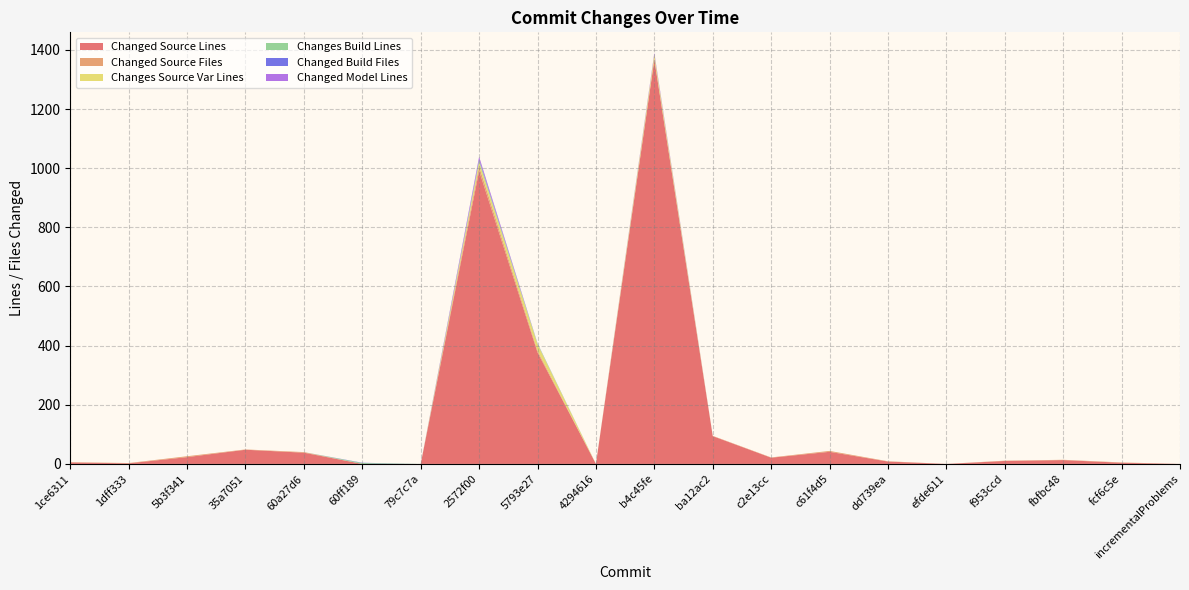

Reading left to right, extract all data points from this chart.

Changed Source Lines: 5	2	23	48	38	0	0	991	377	0	1367	94	21	41	8	0	10	13	4	0
Changed Source Files: 1	1	3	1	2	0	0	15	6	0	3	1	1	3	1	0	1	1	1	0
Changes Source Var Lines: 0	0	0	0	0	0	0	15	22	0	14	0	0	0	0	0	0	0	0	0
Changes Build Lines: 0	0	0	0	0	3	0	5	2	0	0	0	0	0	0	0	0	0	0	0
Changed Build Files: 0	0	0	0	0	1	0	4	1	0	1	0	0	0	0	0	0	0	0	0
Changed Model Lines: 0	0	0	0	0	0	0	9	0	0	5	0	0	0	0	0	0	0	0	0